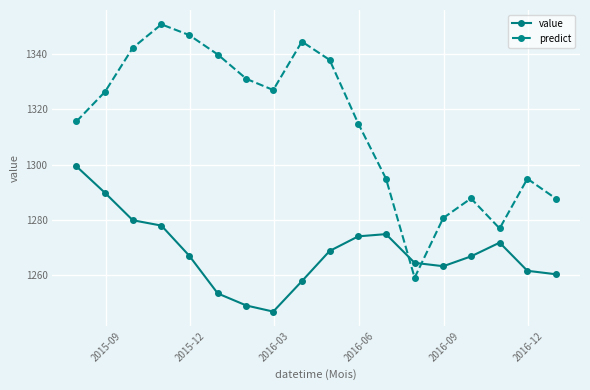

True or false: predict and value intersect in this chart.

True